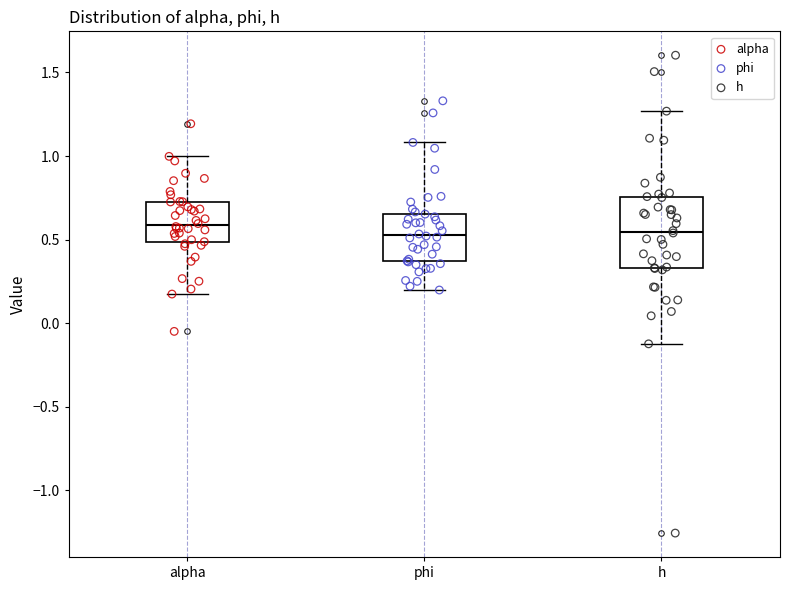

Where does the upper whisker of the box for alpha end on the y-axis? The values are not printed on the chart, so give them approximately, as read against the axis.

1.00